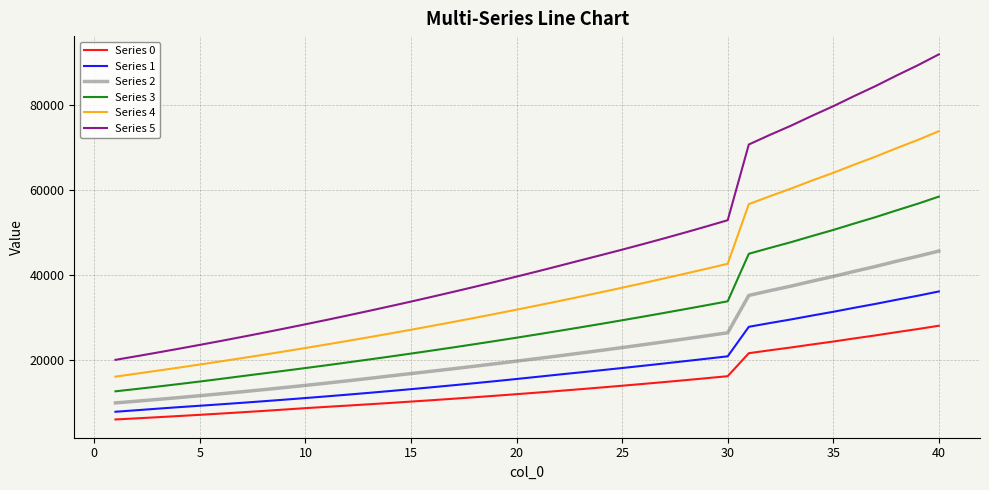

What is the highest value of the Series 3 series?

58506